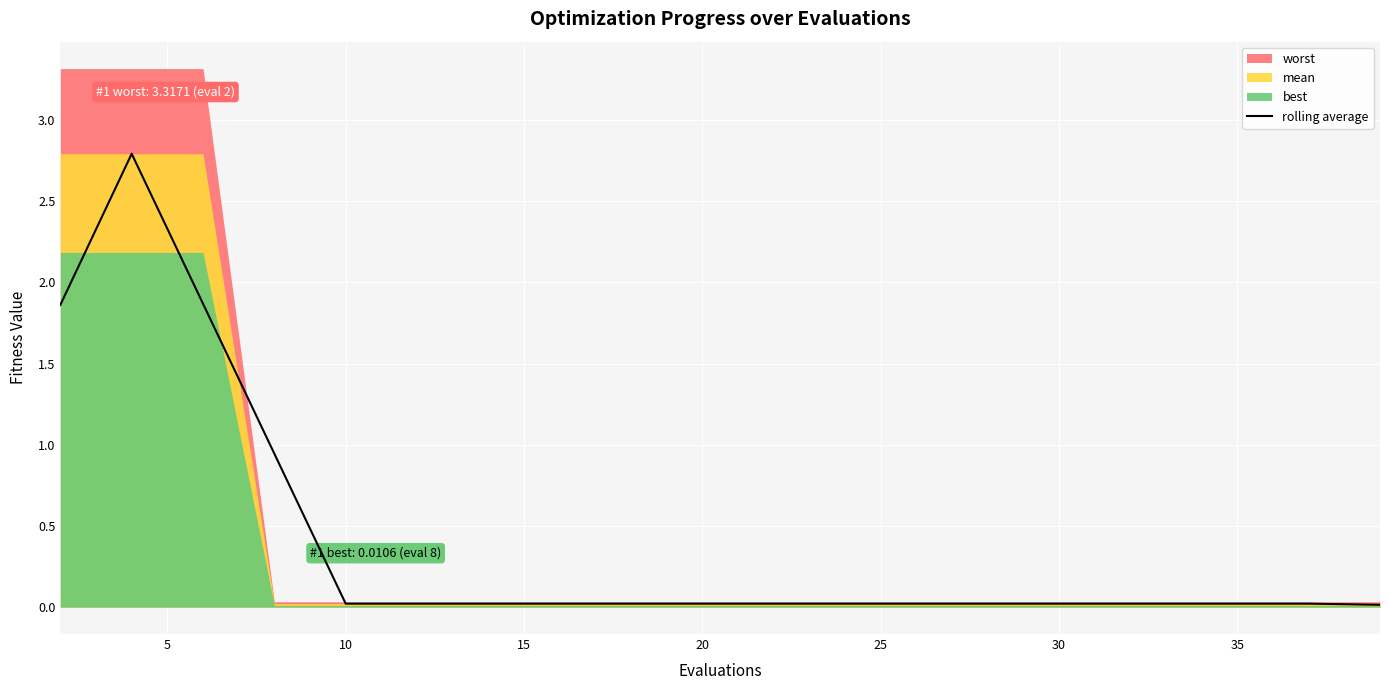

The value of rolling average at 10 is 0.0. True or false?

True